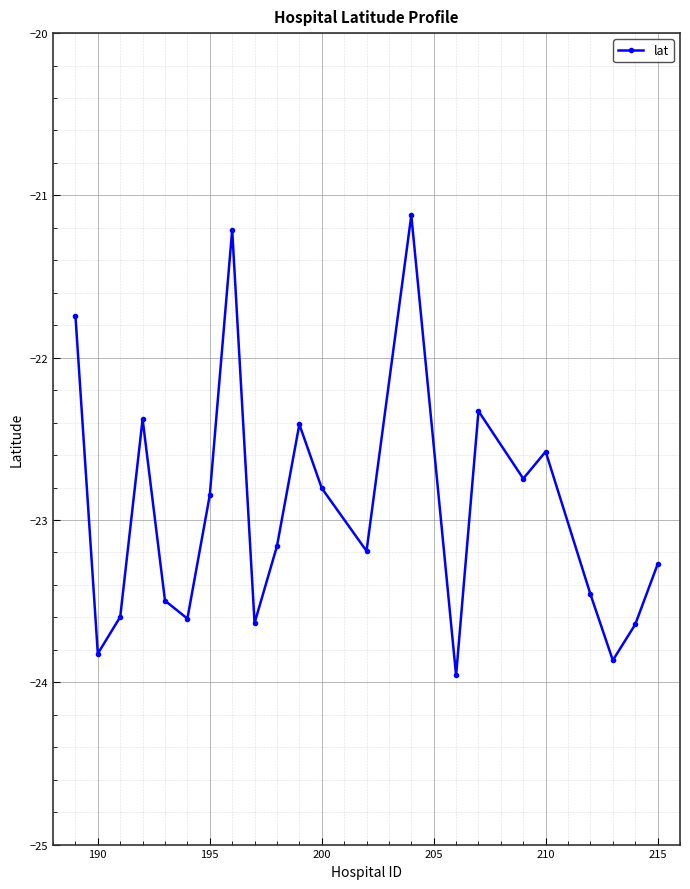

What is the difference between the maximum and minimum values?

2.8